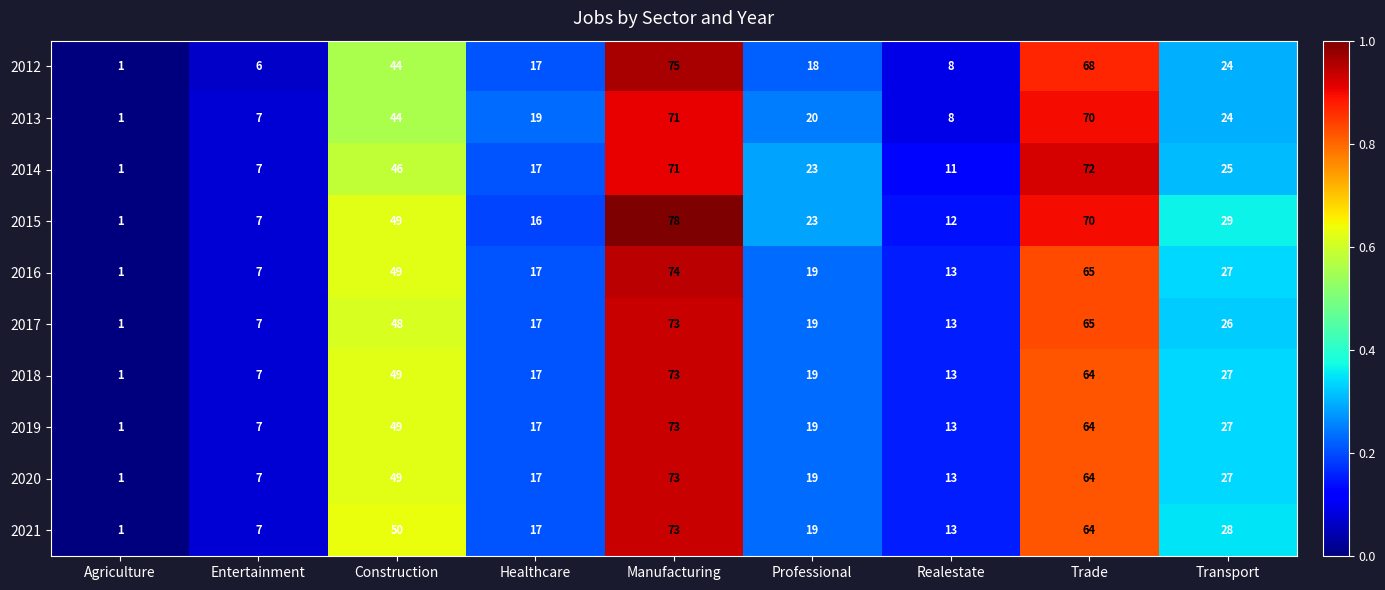

At which label does 2019 first exceed 19?

Construction